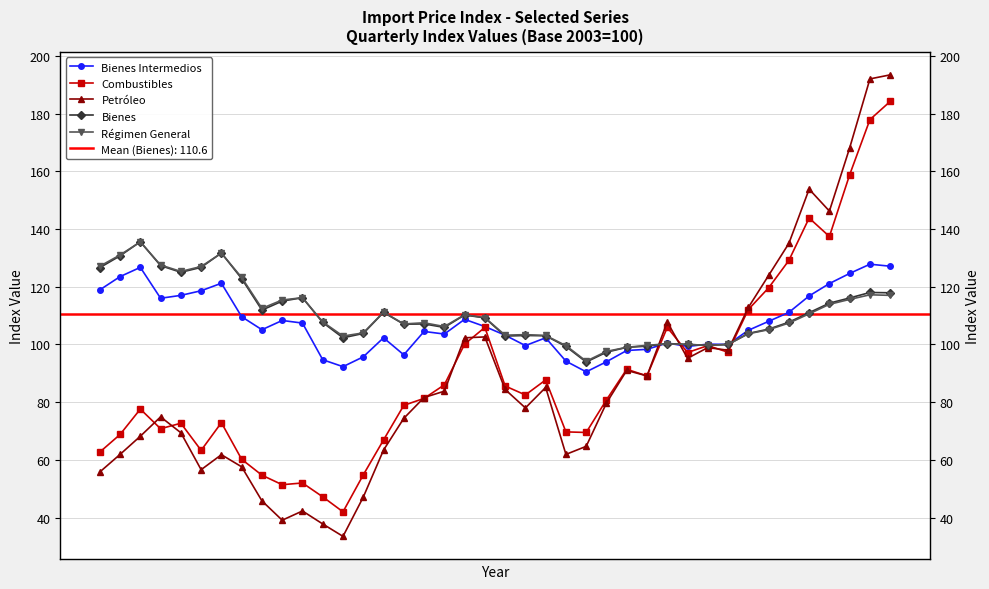

Which series has the largest total across all categories?

Régimen General